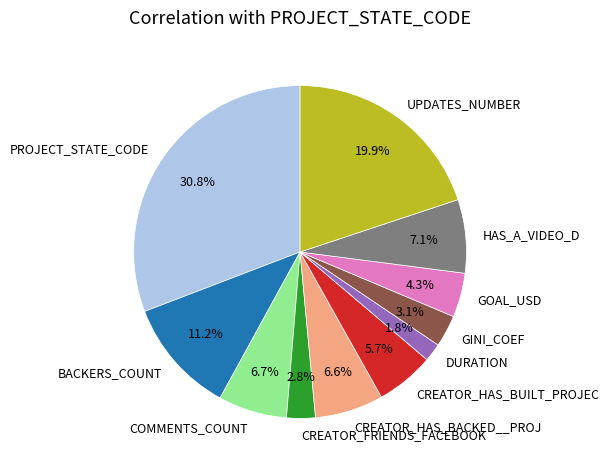

What is the smallest slice in the pie chart?

DURATION